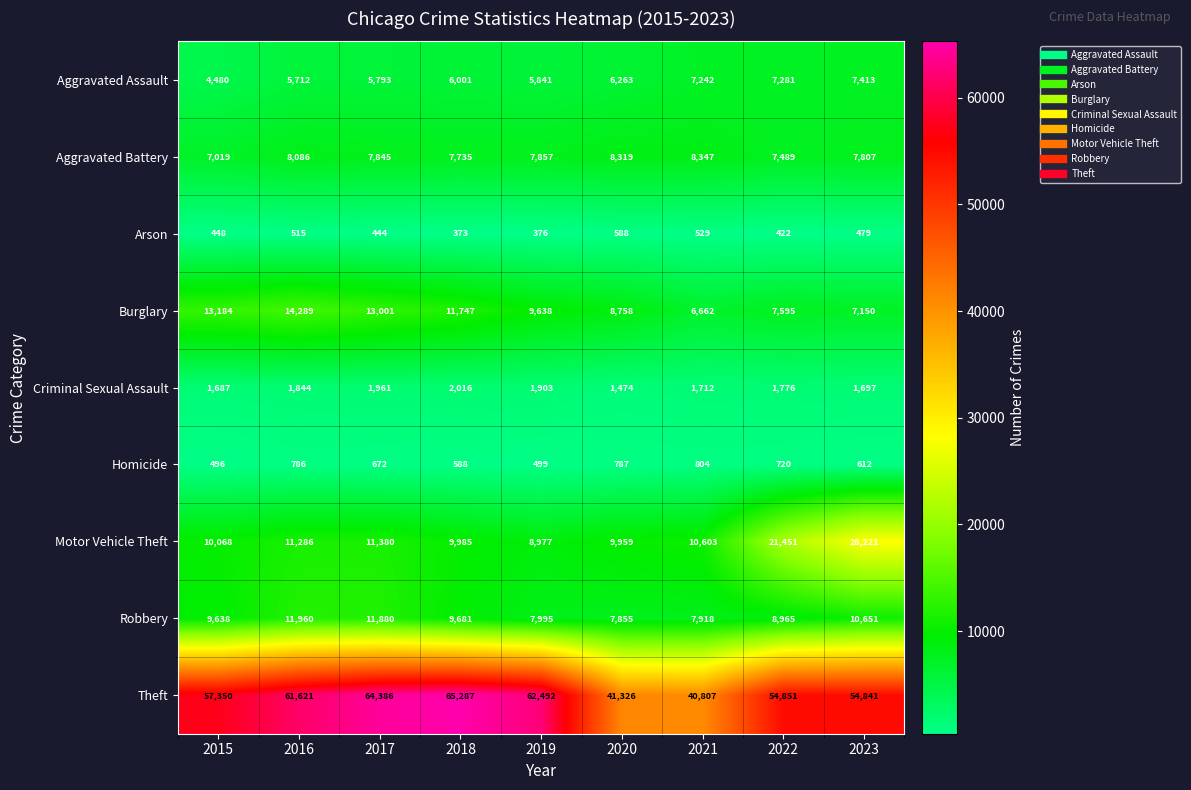

True or false: Criminal Sexual Assault has a value of 1844 at 2016.

True